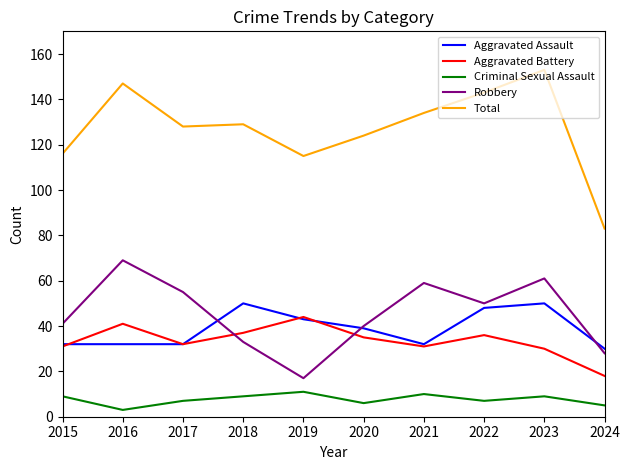

At which category is the sum across all series the highest?

2023